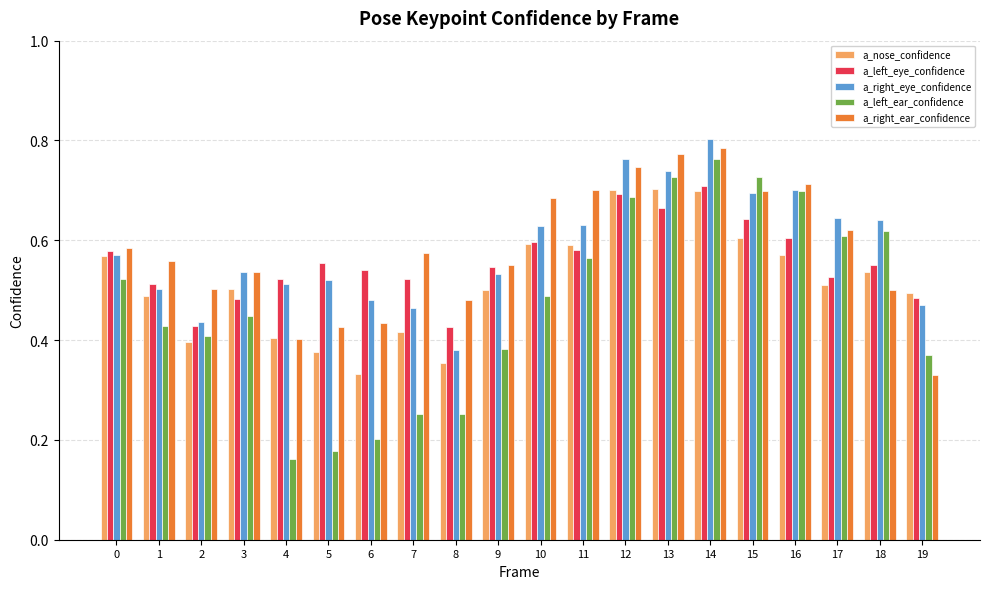

What is the total value across all series at 7?

2.2